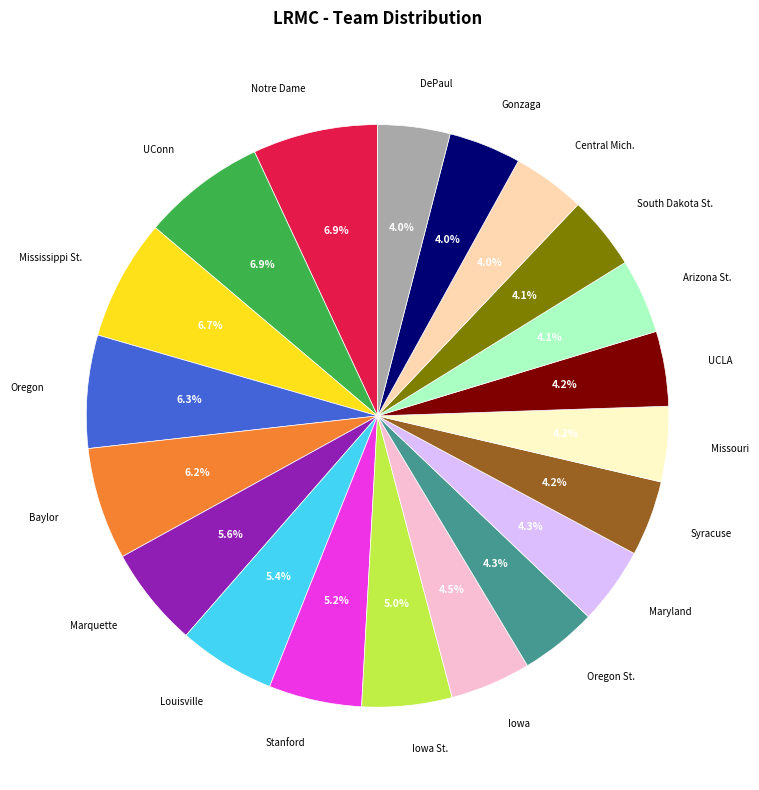

Does any single category account for the majority?

No